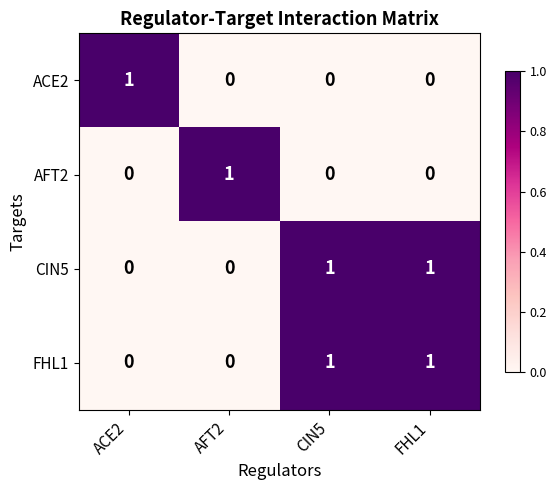

Count the AFT2 values in the range 0 to 1.

4